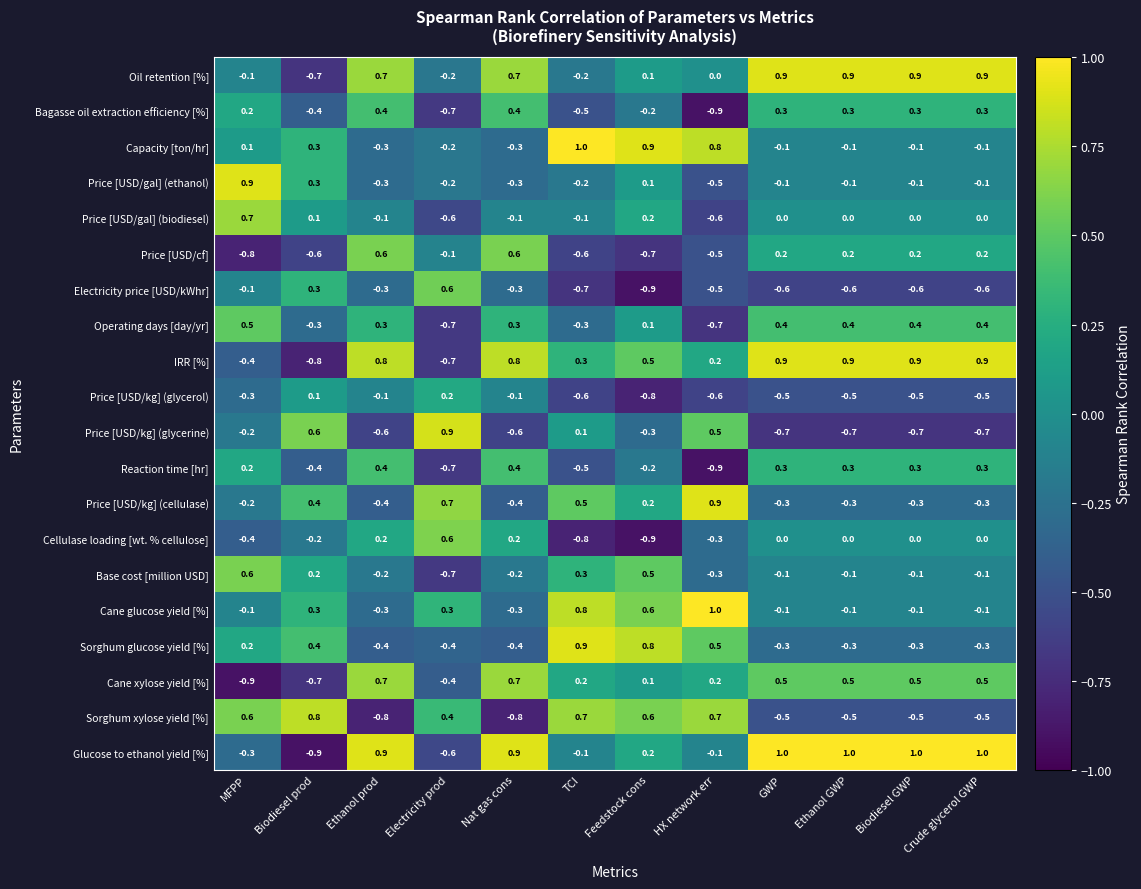

What is the spread (max minus min) of values at Biodiesel prod?

1.7